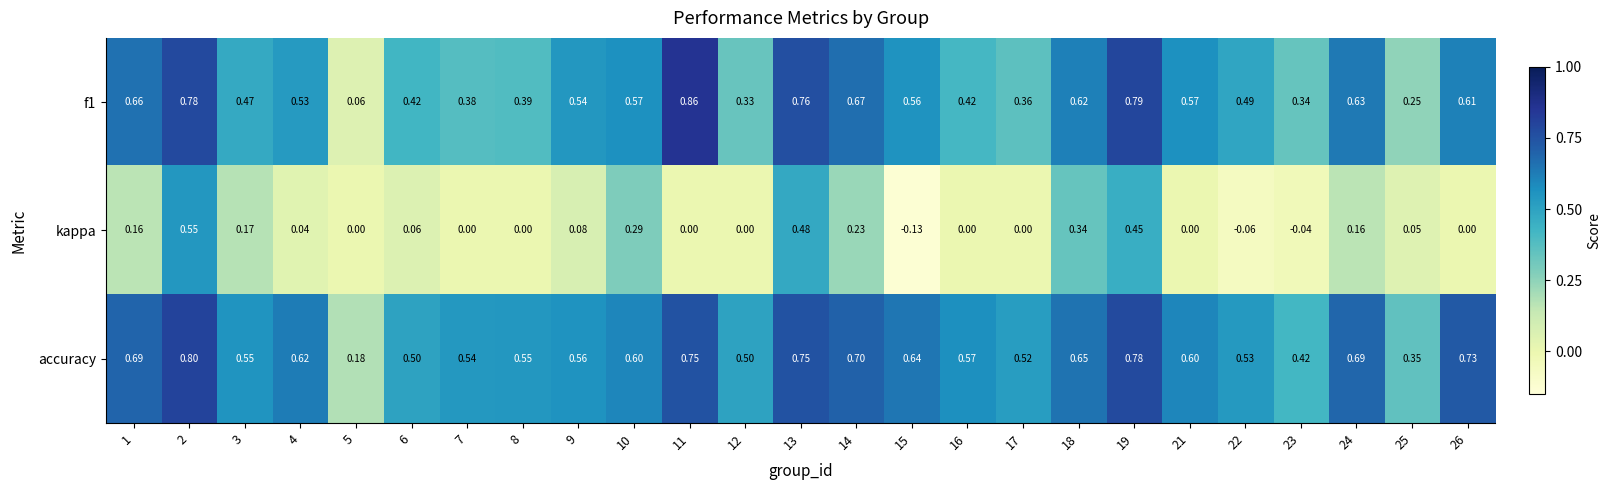

Between 13 and 17, which series saw the biggest shift?

kappa